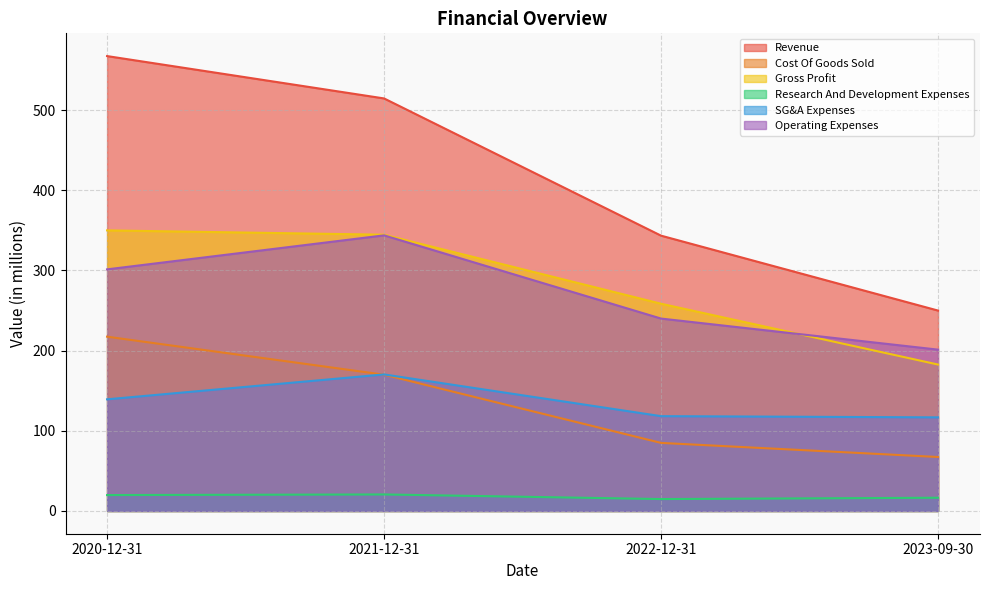

At which category is the sum across all series the highest?

2020-12-31